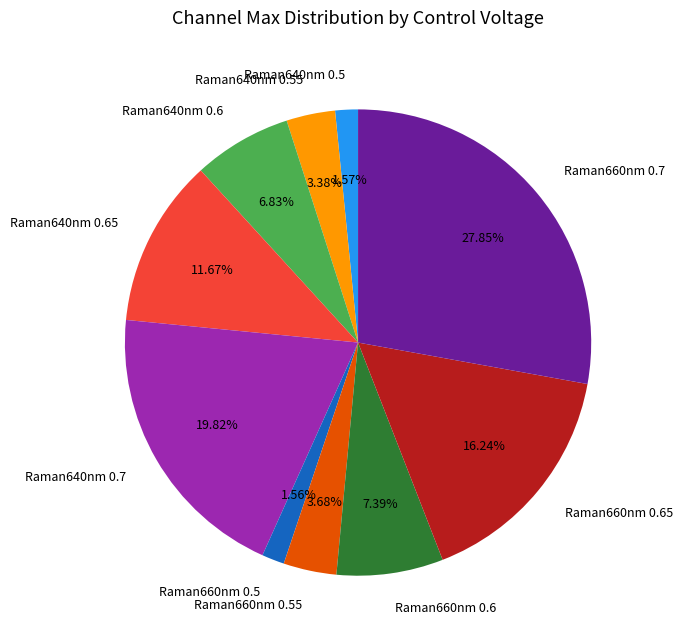

To the nearest percent, what portion does Raman640nm 0.6 represent?

7%